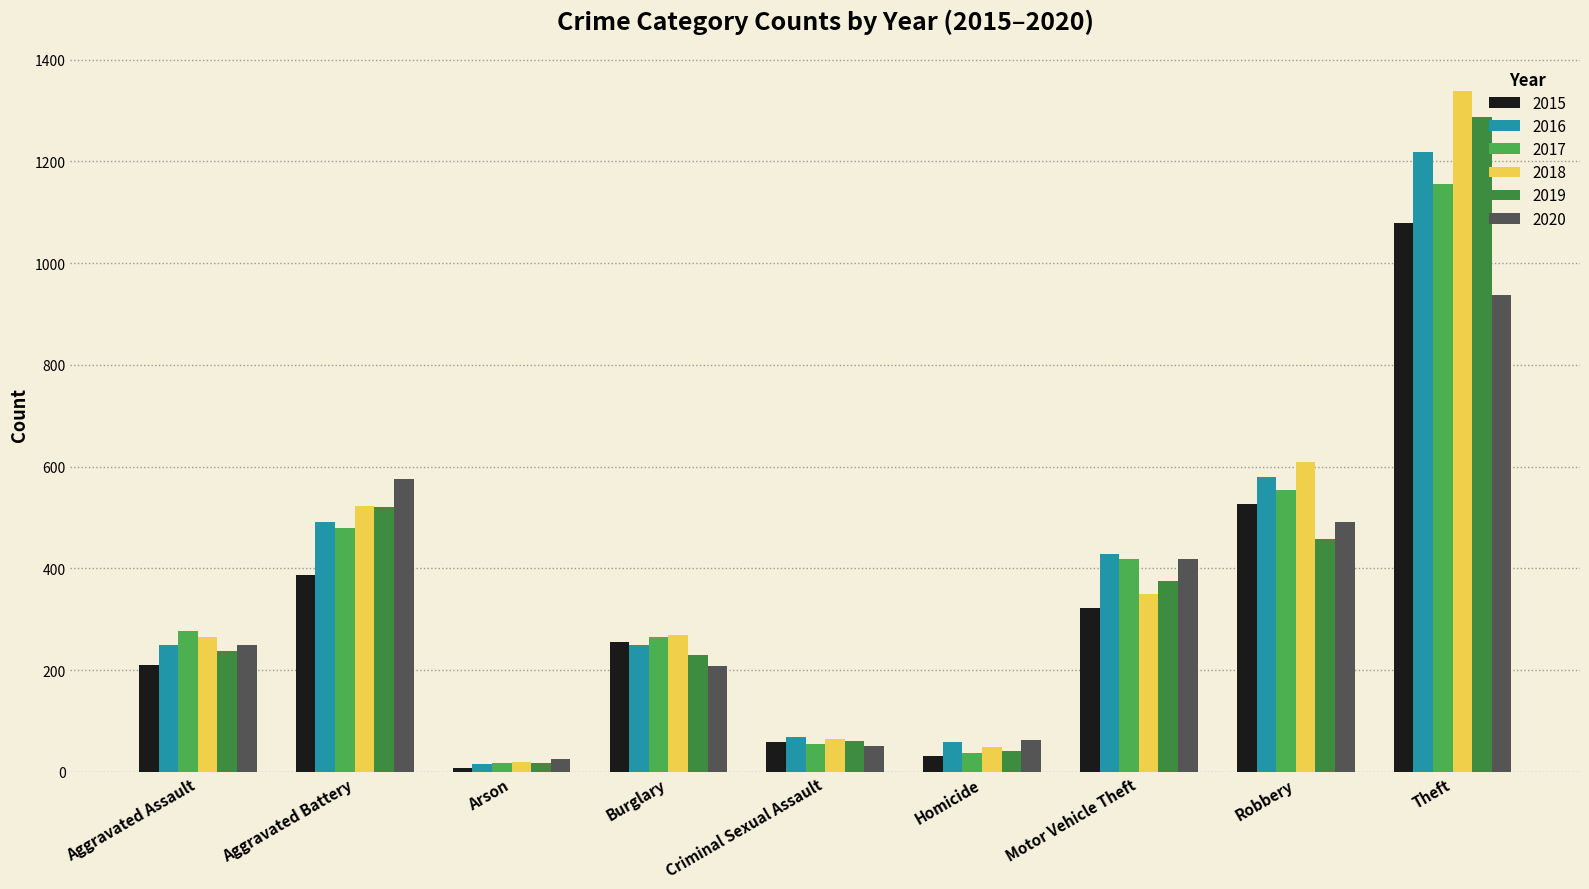

What is the greatest value displayed?

1338